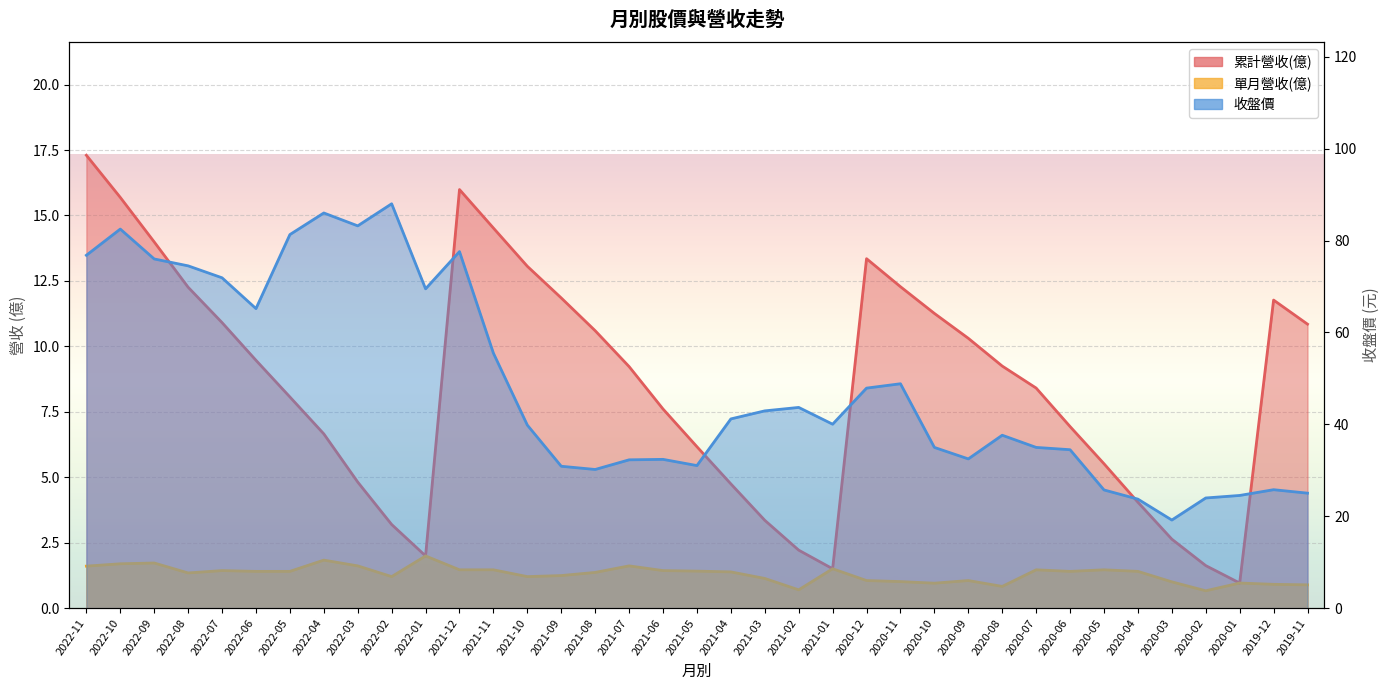

What is the minimum value shown in the chart?

0.7